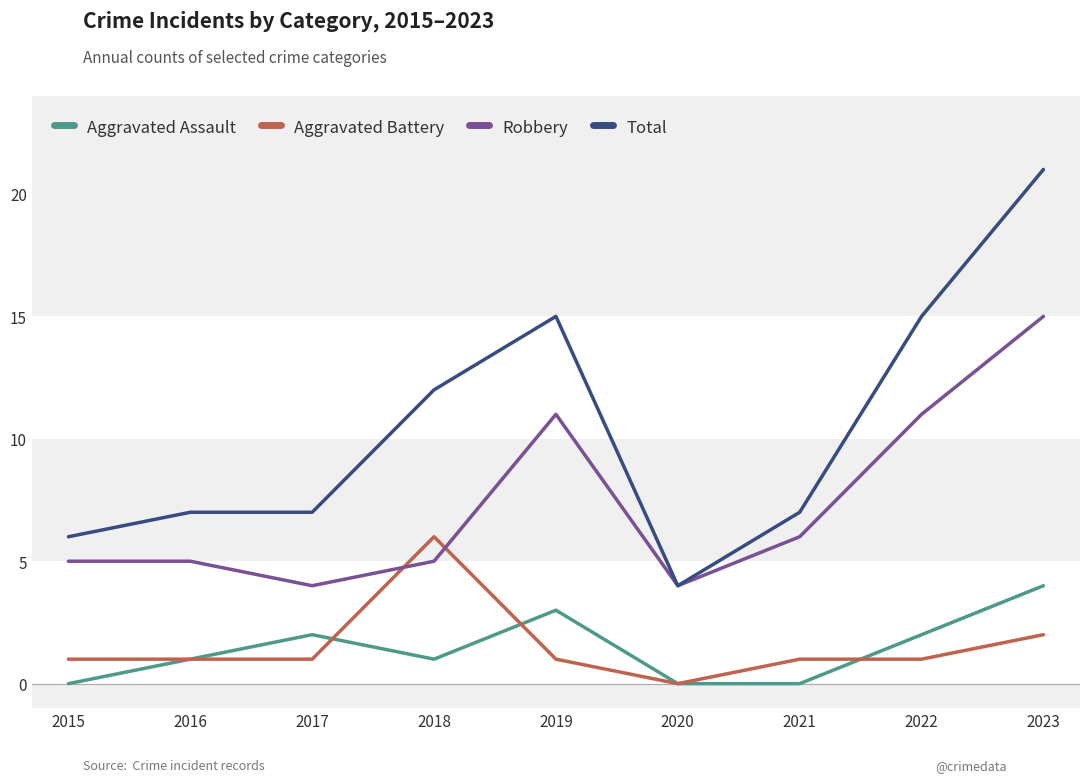

The Aggravated Battery series shows 1 at 2016. True or false?

True